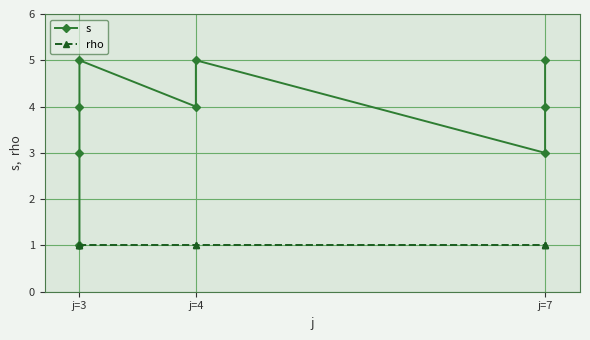

Between j=3 and j=7, which is larger?

j=3